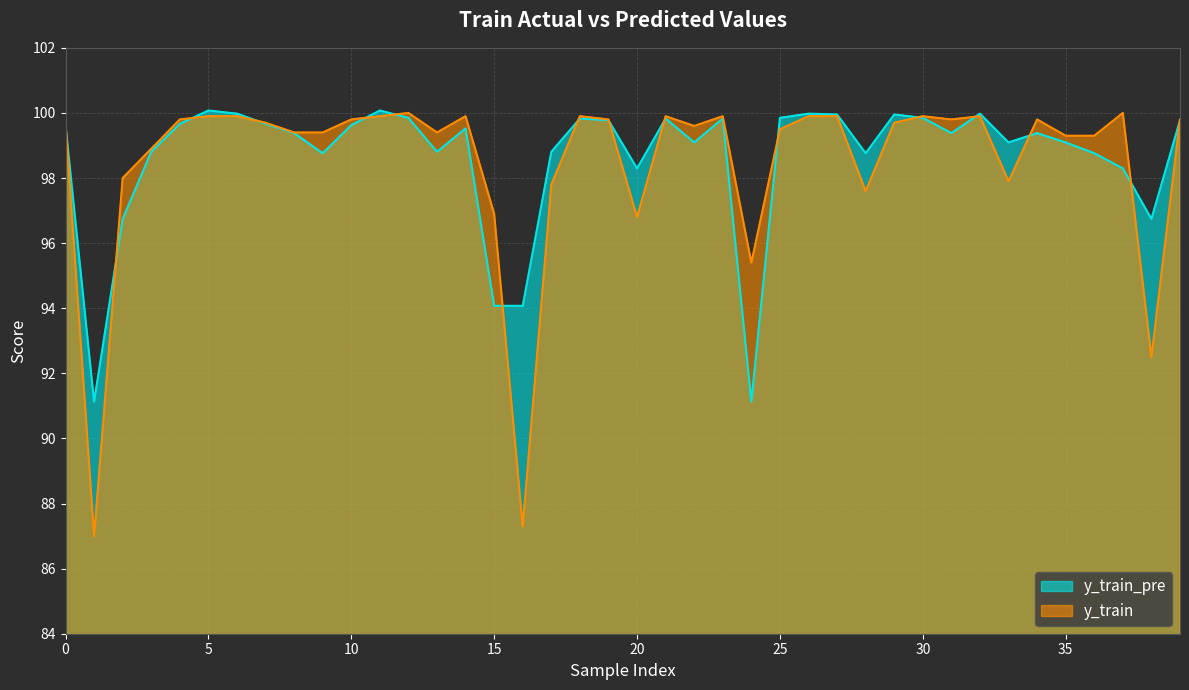

What is the total value across all series at 36?

198.1